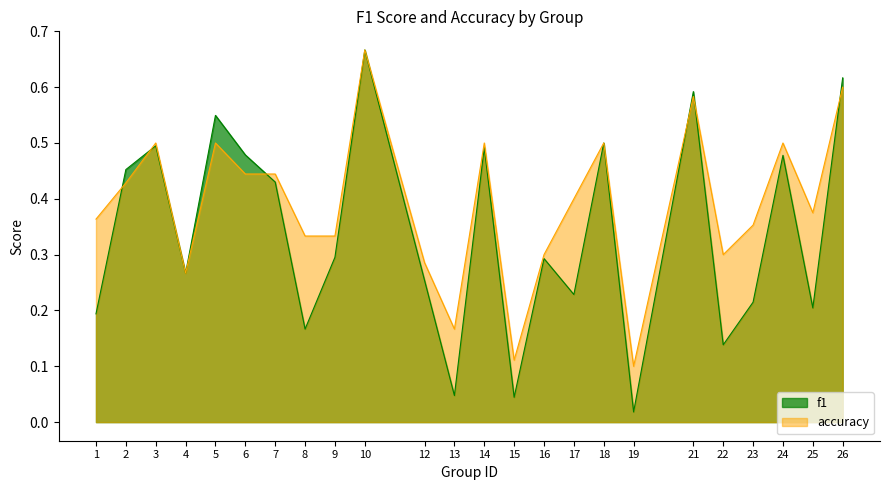

Which series has the widest spread of values?

f1